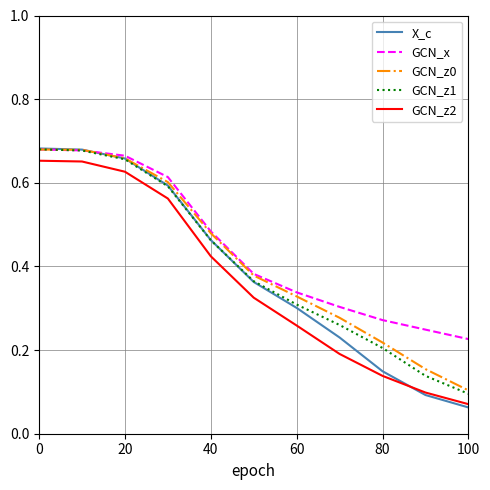

True or false: GCN_z2 and GCN_z1 cross at least once.

False